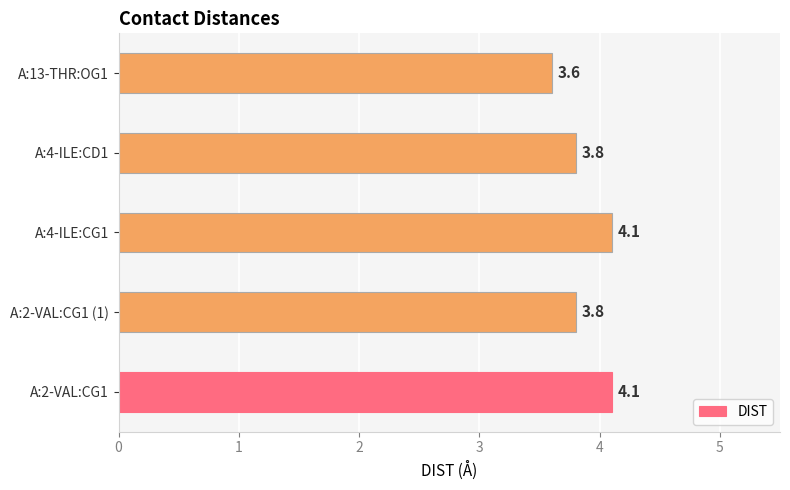

What is the difference between the maximum and second lowest values?

0.3